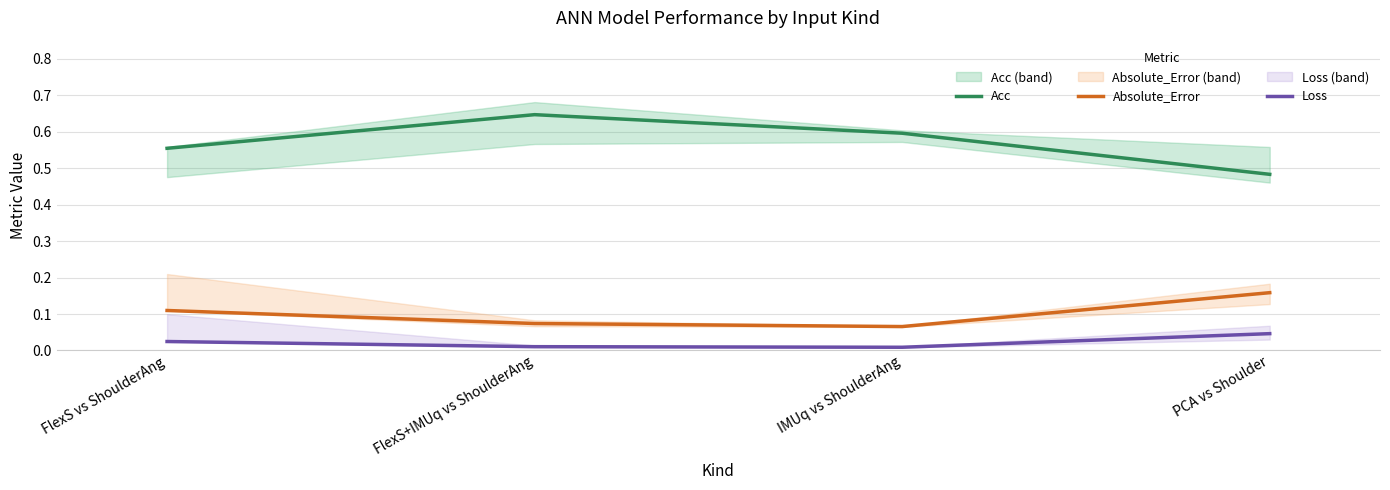

Rank the series by their maximum value, from lowest to highest.

Loss, Absolute_Error, Acc